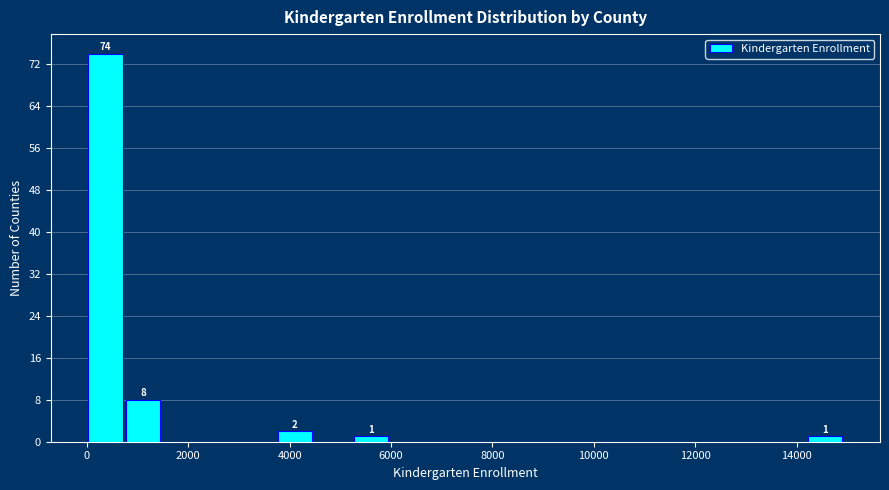

Around what value on the x-axis is the tallest bar? Give the approximate position of its centre, as read against the axis.

400